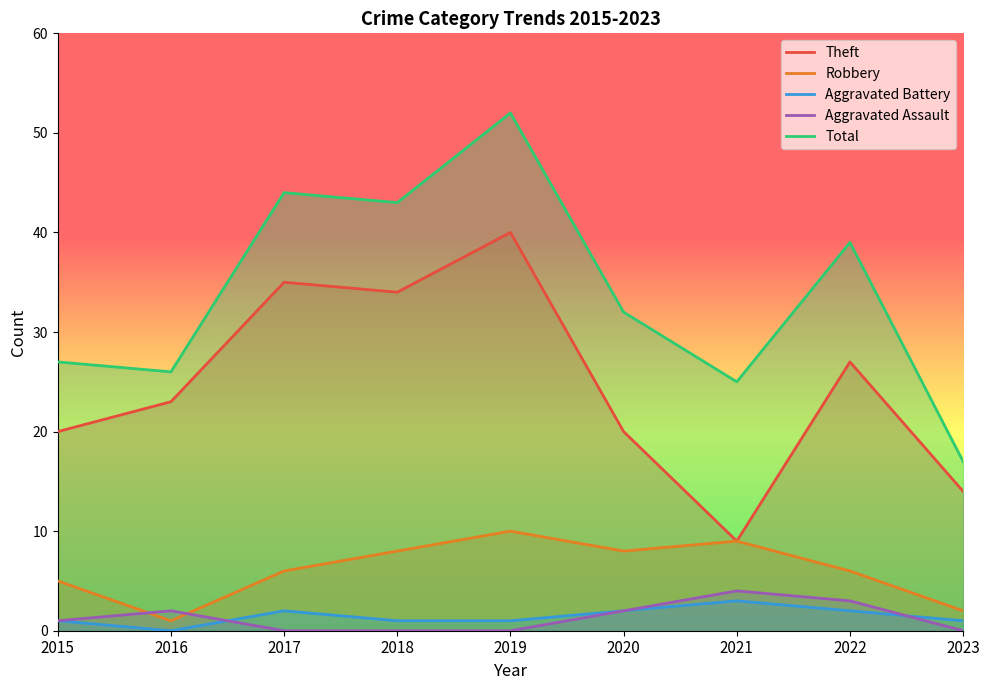

Does the chart display data point markers on the line(s)?

No